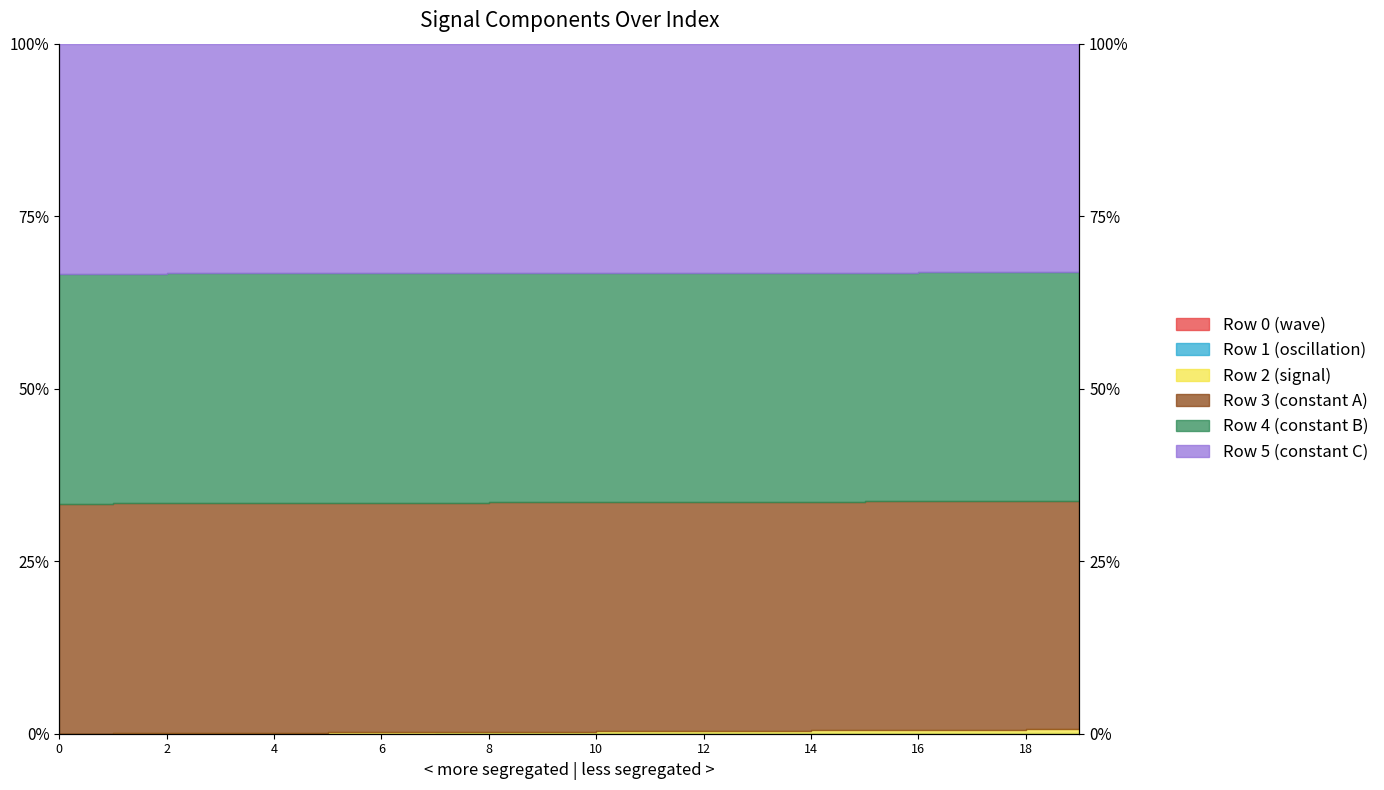

What value does the Row 2 (signal) series have at 10?

66.8